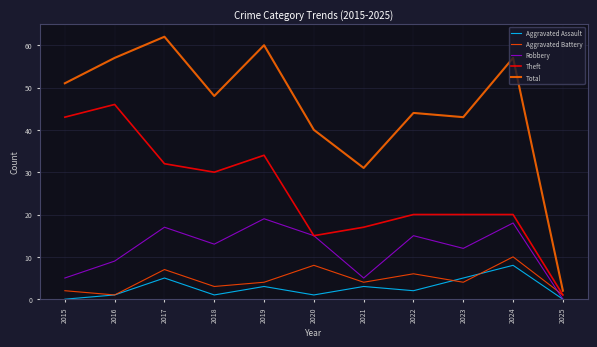

The Theft series shows 12 at 2016. True or false?

False